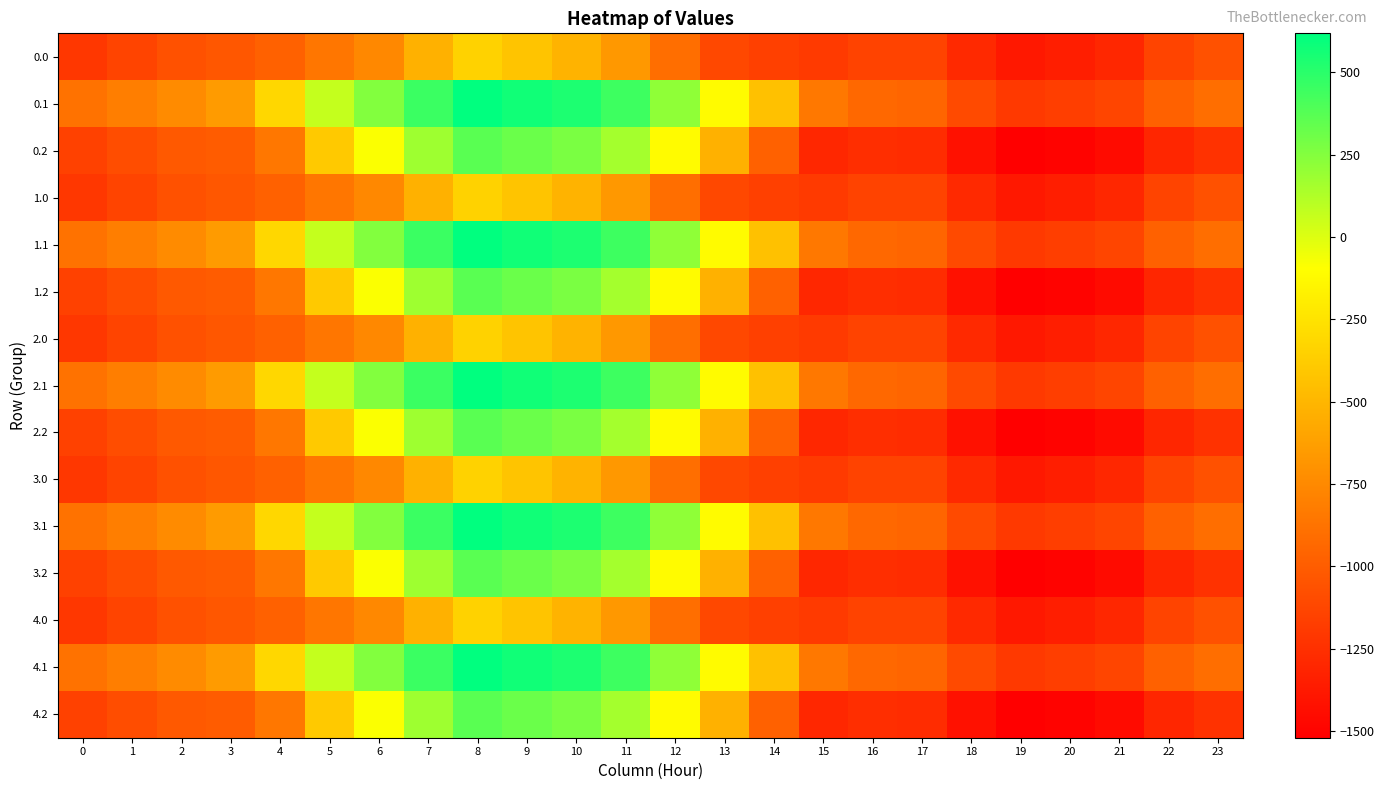

Reading right to left, transcribe all the data shown in this chart.

0.0: 23=-1064.5	22=-1140.1	21=-1298.0	20=-1346.8	19=-1379.2	18=-1289.8	17=-1144.0	16=-1141.5	15=-1191.3	14=-1160.9	13=-1111.4	12=-901.7	11=-667.6	10=-516.9	9=-420.3	8=-343.6	7=-528.7	6=-752.8	5=-858.9	4=-977.6	3=-1031.2	2=-1061.8	1=-1136.3	0=-1211.5
0.1: 23=-906.0	22=-977.5	21=-1129.8	20=-1173.0	19=-1198.5	18=-1103.5	17=-950.8	16=-932.6	15=-847.3	14=-434.8	13=-112.9	12=215.1	11=445.6	10=538.3	9=570.7	8=618.8	7=454.3	6=254.9	5=69.3	4=-316.1	3=-651.6	2=-743.5	1=-811.0	0=-879.3
0.2: 23=-1236.8	22=-1306.9	21=-1456.5	20=-1498.3	19=-1521.0	18=-1424.6	17=-1269.1	16=-1258.2	15=-1298.3	14=-976.6	13=-530.2	12=-115.8	11=158.8	10=275.8	9=320.7	8=364.0	7=173.0	6=-85.7	5=-396.7	4=-856.2	3=-1002.0	2=-1021.5	1=-1086.2	0=-1150.3
1.0: 23=-1064.5	22=-1140.1	21=-1298.0	20=-1346.8	19=-1379.2	18=-1289.8	17=-1144.0	16=-1141.5	15=-1191.3	14=-1160.9	13=-1111.4	12=-901.7	11=-667.6	10=-516.9	9=-420.3	8=-343.6	7=-528.7	6=-752.8	5=-858.9	4=-977.6	3=-1031.2	2=-1061.8	1=-1136.3	0=-1211.5
1.1: 23=-906.0	22=-977.5	21=-1129.8	20=-1173.0	19=-1198.5	18=-1103.5	17=-950.8	16=-932.6	15=-847.3	14=-434.8	13=-112.9	12=215.1	11=445.6	10=538.3	9=570.7	8=618.8	7=454.3	6=254.9	5=69.3	4=-316.1	3=-651.6	2=-743.5	1=-811.0	0=-879.3
1.2: 23=-1236.8	22=-1306.9	21=-1456.5	20=-1498.3	19=-1521.0	18=-1424.6	17=-1269.1	16=-1258.2	15=-1298.3	14=-976.6	13=-530.2	12=-115.8	11=158.8	10=275.8	9=320.7	8=364.0	7=173.0	6=-85.7	5=-396.7	4=-856.2	3=-1002.0	2=-1021.5	1=-1086.2	0=-1150.3
2.0: 23=-1064.5	22=-1140.1	21=-1298.0	20=-1346.8	19=-1379.2	18=-1289.8	17=-1144.0	16=-1141.5	15=-1191.3	14=-1160.9	13=-1111.4	12=-901.7	11=-667.6	10=-516.9	9=-420.3	8=-343.6	7=-528.7	6=-752.8	5=-858.9	4=-977.6	3=-1031.2	2=-1061.8	1=-1136.3	0=-1211.5
2.1: 23=-906.0	22=-977.5	21=-1129.8	20=-1173.0	19=-1198.5	18=-1103.5	17=-950.8	16=-932.6	15=-847.3	14=-434.8	13=-112.9	12=215.1	11=445.6	10=538.3	9=570.7	8=618.8	7=454.3	6=254.9	5=69.3	4=-316.1	3=-651.6	2=-743.5	1=-811.0	0=-879.3
2.2: 23=-1236.8	22=-1306.9	21=-1456.5	20=-1498.3	19=-1521.0	18=-1424.6	17=-1269.1	16=-1258.2	15=-1298.3	14=-976.6	13=-530.2	12=-115.8	11=158.8	10=275.8	9=320.7	8=364.0	7=173.0	6=-85.7	5=-396.7	4=-856.2	3=-1002.0	2=-1021.5	1=-1086.2	0=-1150.3
3.0: 23=-1064.5	22=-1140.1	21=-1298.0	20=-1346.8	19=-1379.2	18=-1289.8	17=-1144.0	16=-1141.5	15=-1191.3	14=-1160.9	13=-1111.4	12=-901.7	11=-667.6	10=-516.9	9=-420.3	8=-343.6	7=-528.7	6=-752.8	5=-858.9	4=-977.6	3=-1031.2	2=-1061.8	1=-1136.3	0=-1211.5
3.1: 23=-906.0	22=-977.5	21=-1129.8	20=-1173.0	19=-1198.5	18=-1103.5	17=-950.8	16=-932.6	15=-847.3	14=-434.8	13=-112.9	12=215.1	11=445.6	10=538.3	9=570.7	8=618.8	7=454.3	6=254.9	5=69.3	4=-316.1	3=-651.6	2=-743.5	1=-811.0	0=-879.3
3.2: 23=-1236.8	22=-1306.9	21=-1456.5	20=-1498.3	19=-1521.0	18=-1424.6	17=-1269.1	16=-1258.2	15=-1298.3	14=-976.6	13=-530.2	12=-115.8	11=158.8	10=275.8	9=320.7	8=364.0	7=173.0	6=-85.7	5=-396.7	4=-856.2	3=-1002.0	2=-1021.5	1=-1086.2	0=-1150.3
4.0: 23=-1064.5	22=-1140.1	21=-1298.0	20=-1346.8	19=-1379.2	18=-1289.8	17=-1144.0	16=-1141.5	15=-1191.3	14=-1160.9	13=-1111.4	12=-901.7	11=-667.6	10=-516.9	9=-420.3	8=-343.6	7=-528.7	6=-752.8	5=-858.9	4=-977.6	3=-1031.2	2=-1061.8	1=-1136.3	0=-1211.5
4.1: 23=-906.0	22=-977.5	21=-1129.8	20=-1173.0	19=-1198.5	18=-1103.5	17=-950.8	16=-932.6	15=-847.3	14=-434.8	13=-112.9	12=215.1	11=445.6	10=538.3	9=570.7	8=618.8	7=454.3	6=254.9	5=69.3	4=-316.1	3=-651.6	2=-743.5	1=-811.0	0=-879.3
4.2: 23=-1236.8	22=-1306.9	21=-1456.5	20=-1498.3	19=-1521.0	18=-1424.6	17=-1269.1	16=-1258.2	15=-1298.3	14=-976.6	13=-530.2	12=-115.8	11=158.8	10=275.8	9=320.7	8=364.0	7=173.0	6=-85.7	5=-396.7	4=-856.2	3=-1002.0	2=-1021.5	1=-1086.2	0=-1150.3